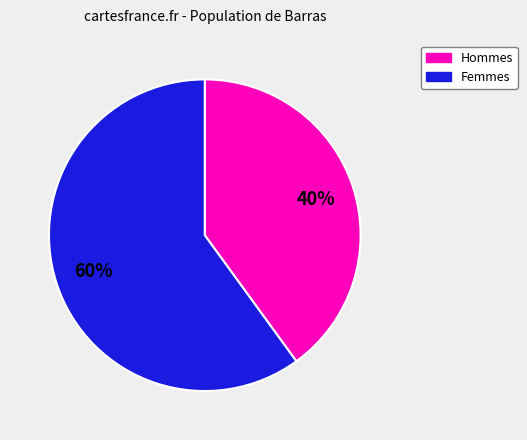

Is there a majority slice in this chart?

Yes